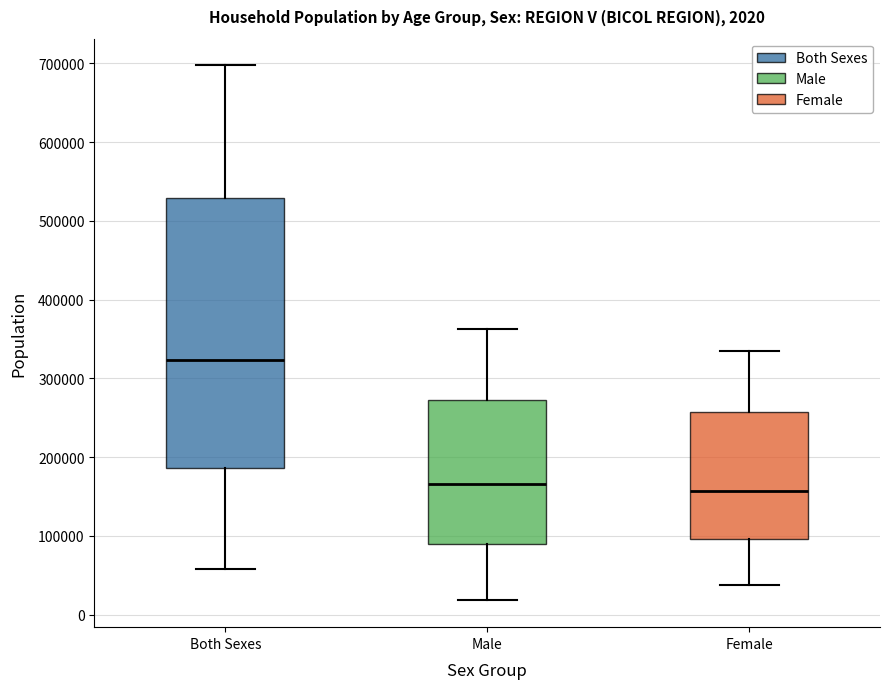

Which box has the highest median line?

Both Sexes